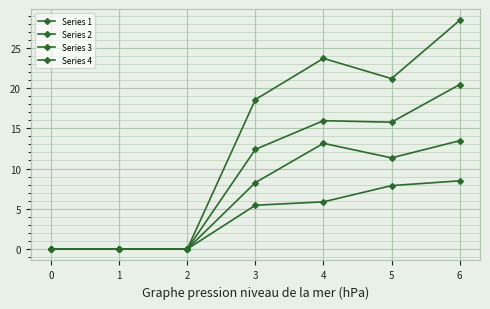

At 1, list the series in order from smallest to largest.

Series 1, Series 2, Series 3, Series 4